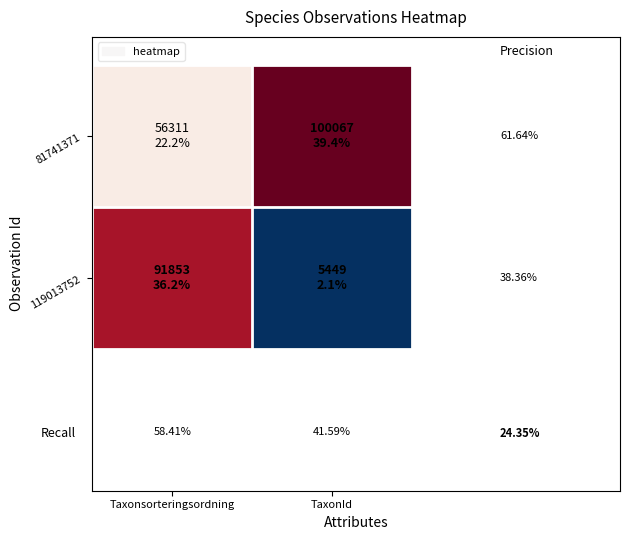

How many distinct data groups are displayed?

2